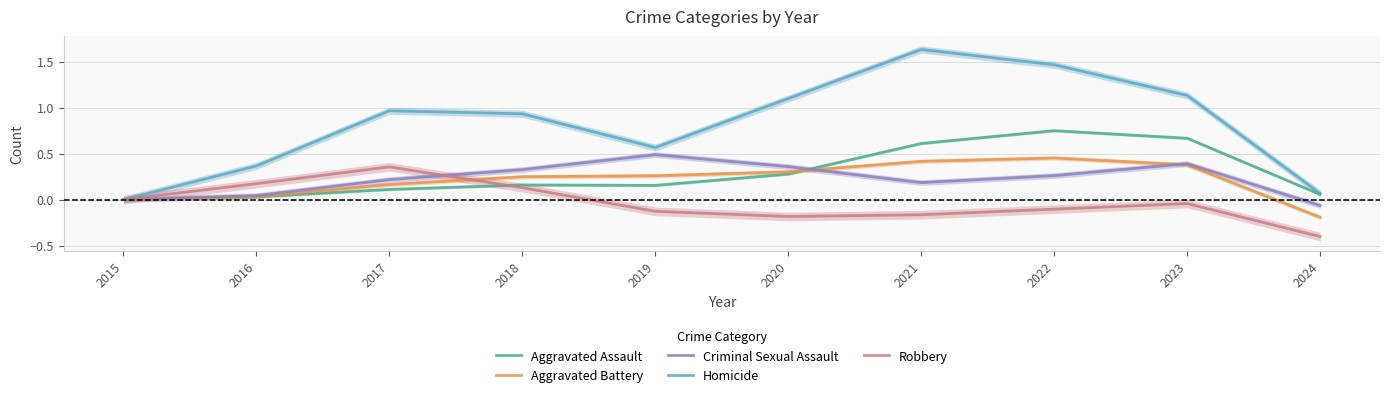

The Homicide series shows 0.4 at 2018. True or false?

False